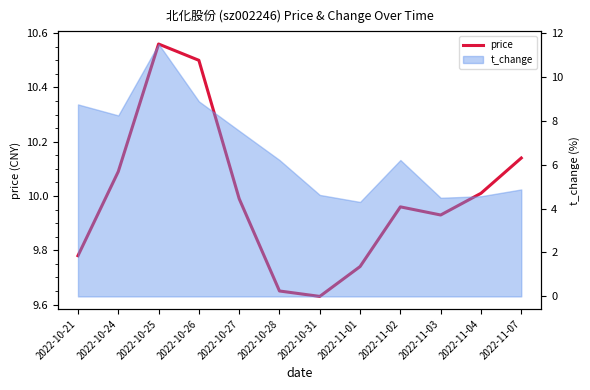

How many lines are shown in the chart?

1